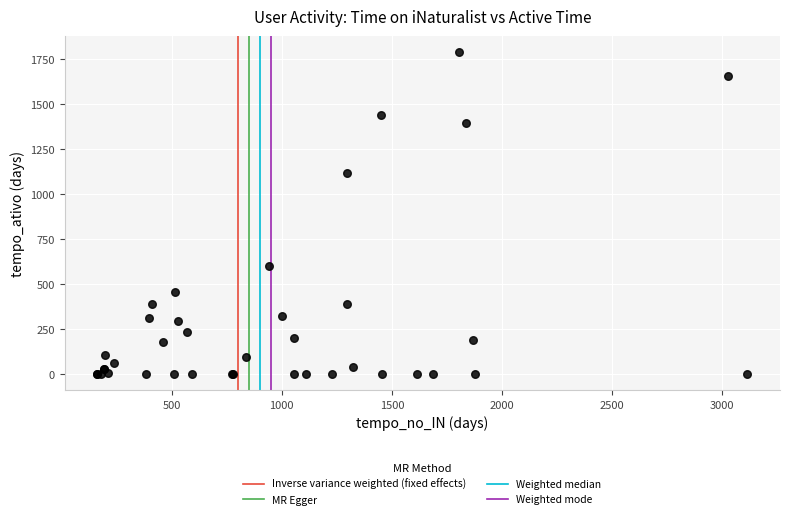

What Y value in the scatter plot is closest to 894?

1116